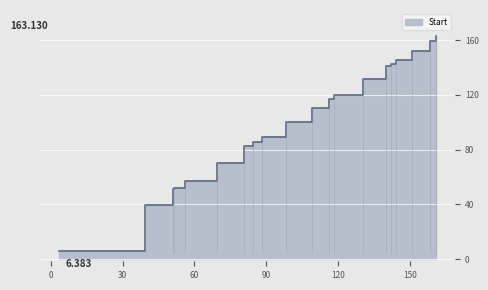

What is the label of the 14th point from the right?

80.783